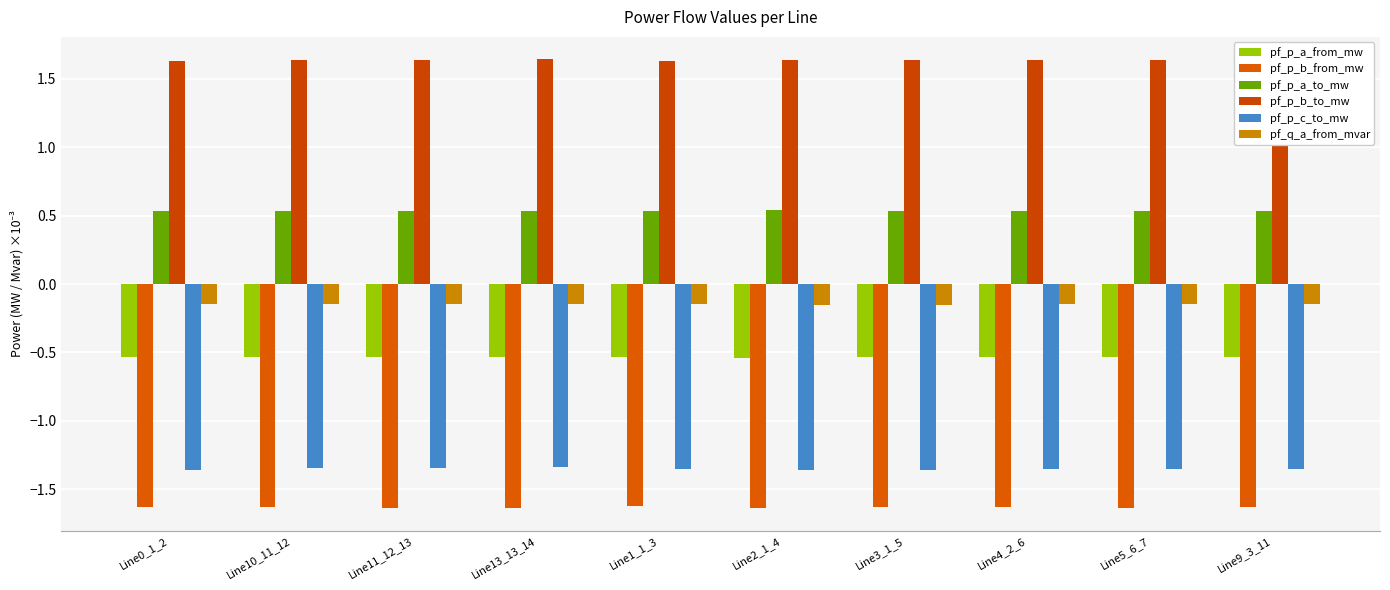

Is it true that pf_p_a_from_mw equals -0.2 at Line10_11_12?

False